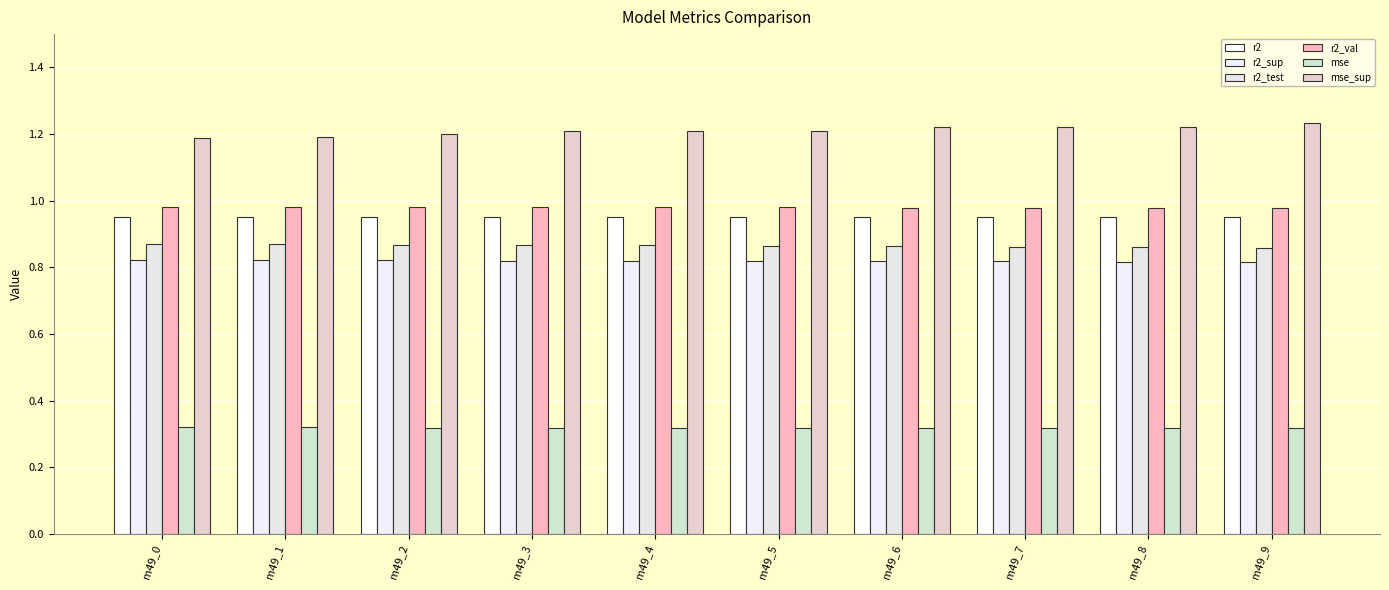

What is the total value across all series at m49_5?

5.1